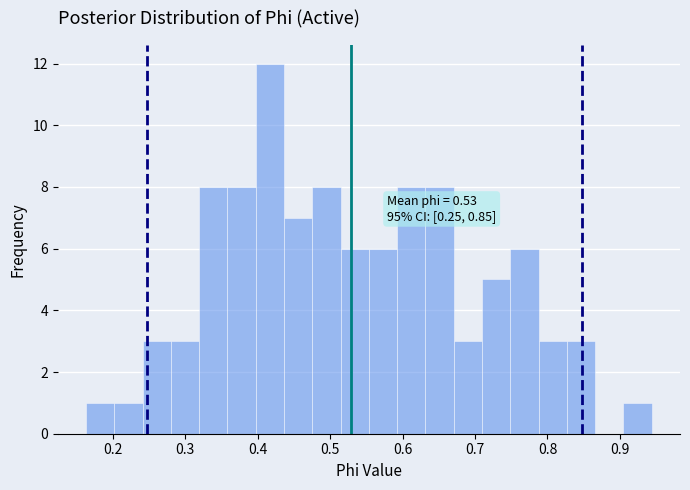

Around what value on the x-axis is the tallest bar? Give the approximate position of its centre, as read against the axis.

0.42